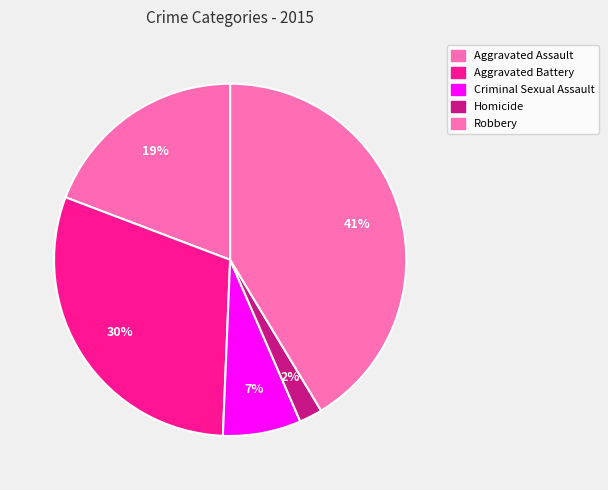

Does Homicide represent more than half of the total?

No